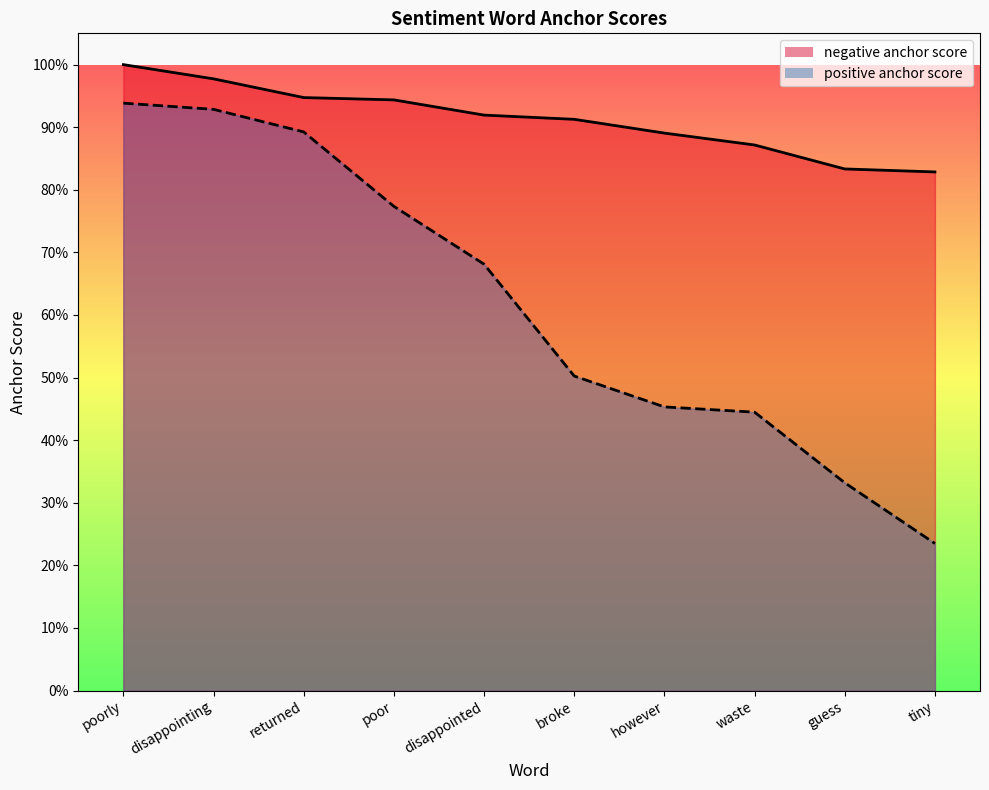

Reading right to left, extract all data points from this chart.

negative anchor score: tiny=0.8	guess=0.8	waste=0.9	however=0.9	broke=0.9	disappointed=0.9	poor=0.9	returned=0.9	disappointing=1.0	poorly=1.0
positive anchor score: tiny=0.2	guess=0.3	waste=0.4	however=0.5	broke=0.5	disappointed=0.7	poor=0.8	returned=0.9	disappointing=0.9	poorly=0.9